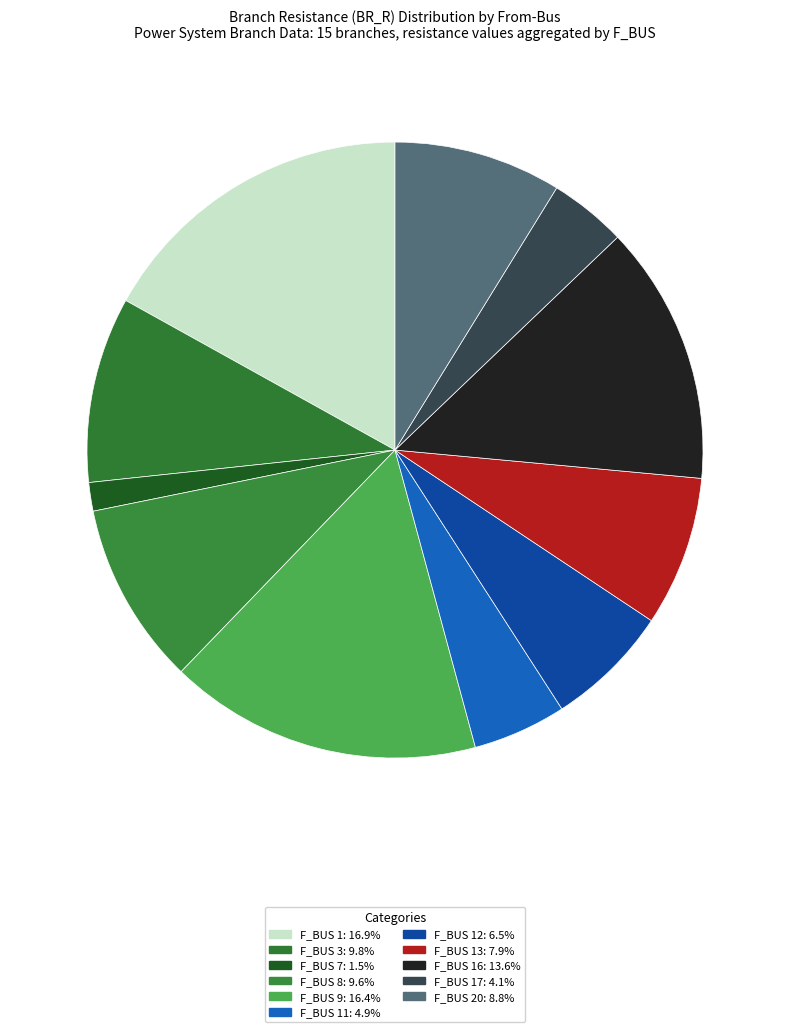

Is there any slice that represents more than half of the pie?

No